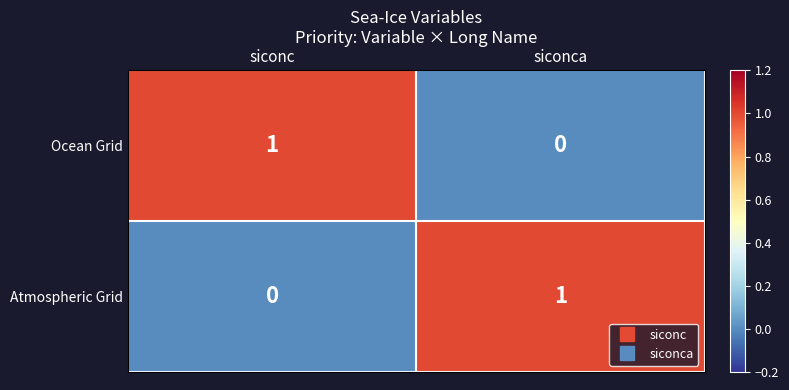

Rank the series at siconca from lowest to highest value.

Ocean Grid, Atmospheric Grid